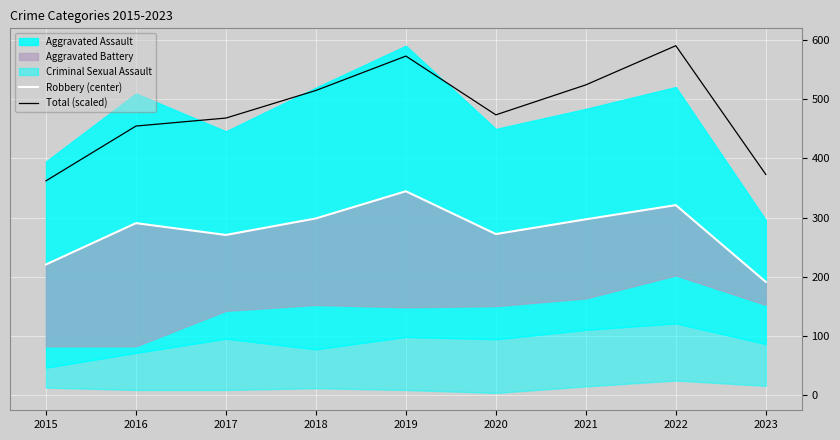

What is the highest value of the Total (scaled) series?

591.0